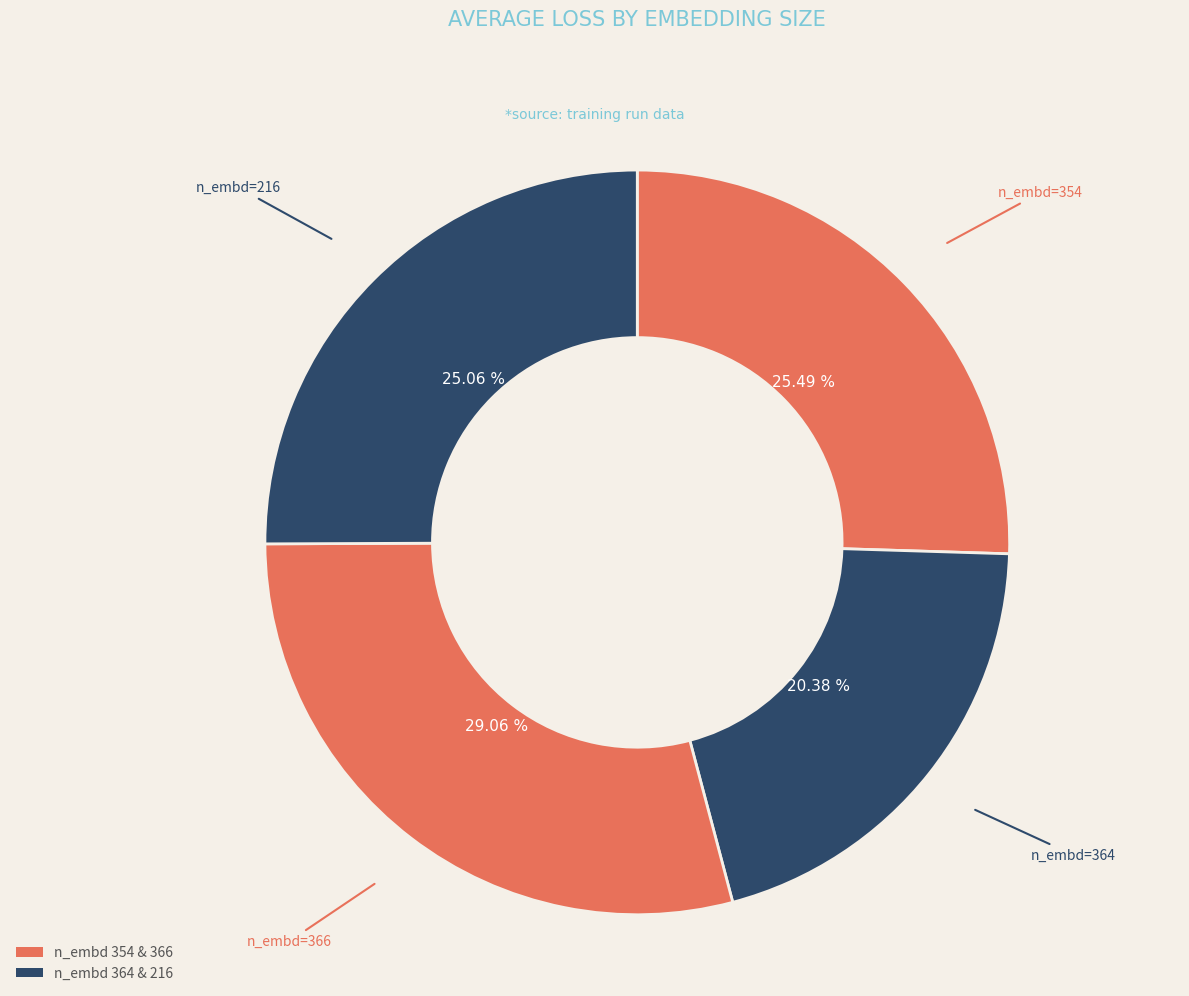

How many segments does this pie chart have?

4